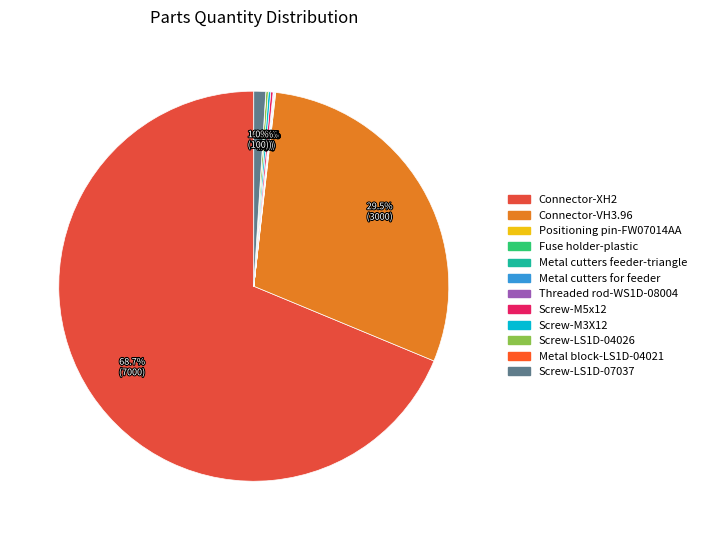

Count the number of slices in the pie.

12